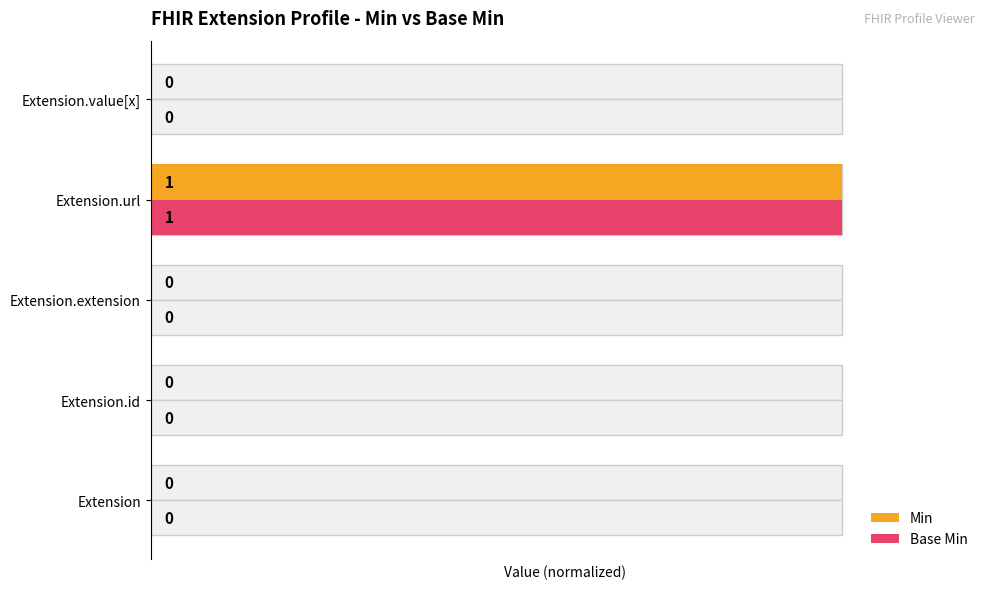

Reading left to right, extract all data points from this chart.

Min: 0	0	0	1	0
Base Min: 0	0	0	1	0